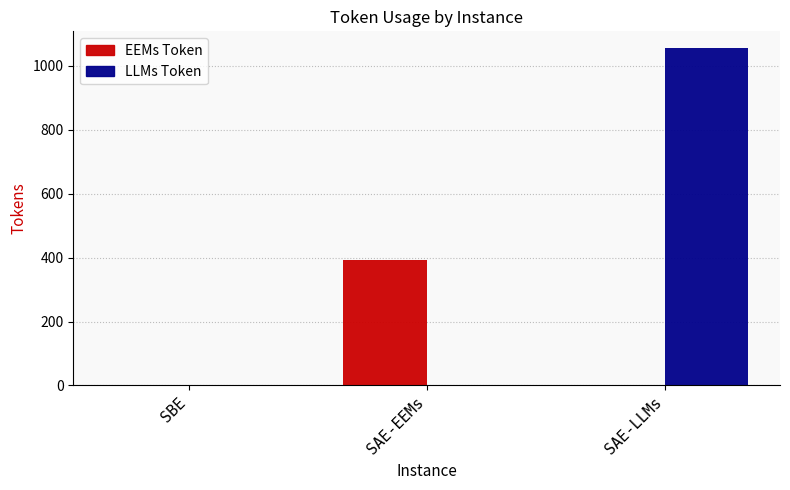

Is it true that LLMs Token equals 0.0 at SAE-EEMs?

True